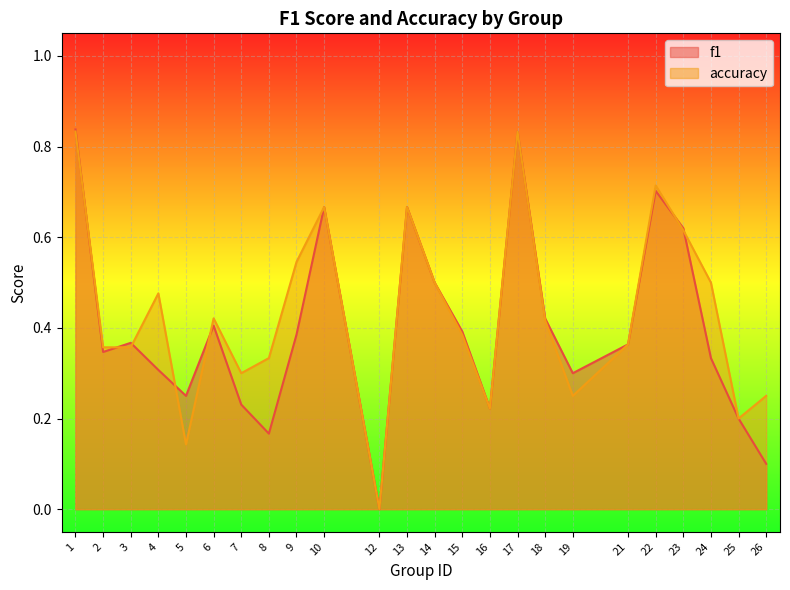

Which series has the widest spread of values?

f1